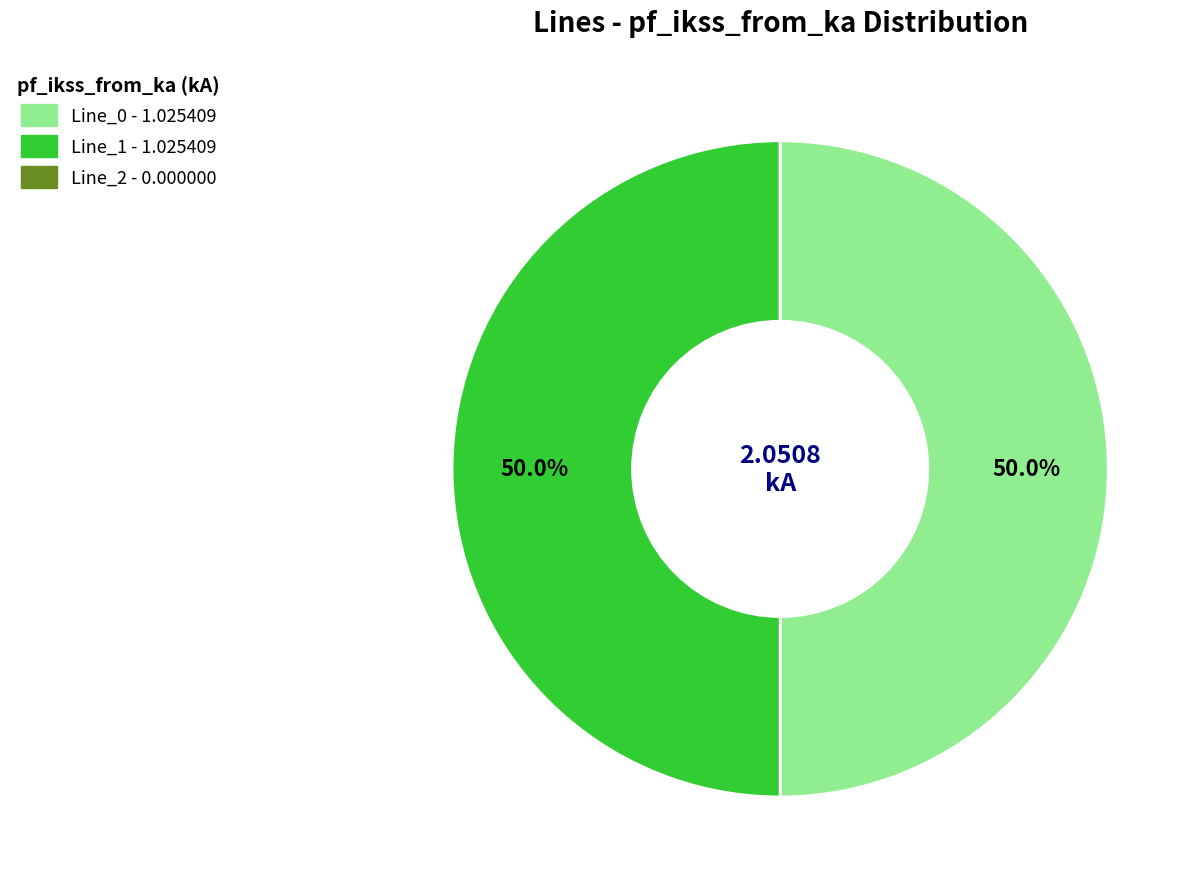

What portion of the pie excludes Line_1?

50.0%